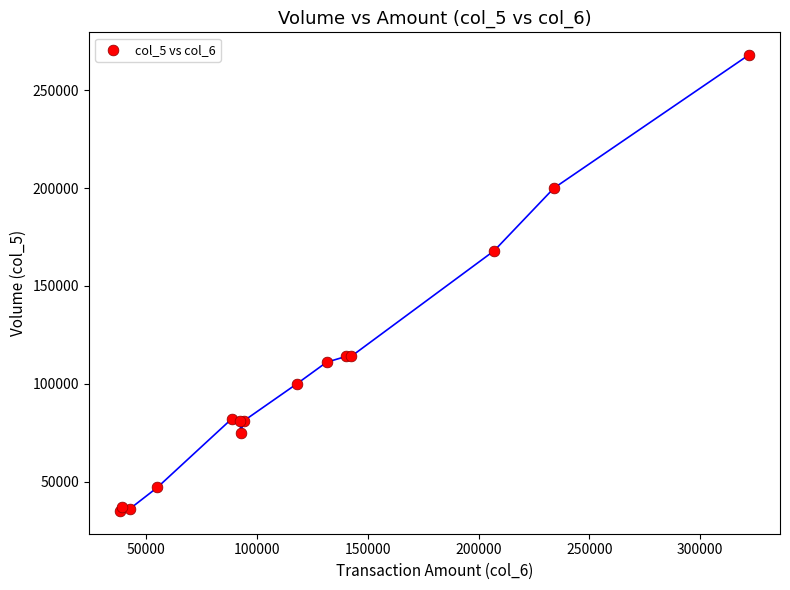

What Y value in the scatter plot is closest to 151500?

168000